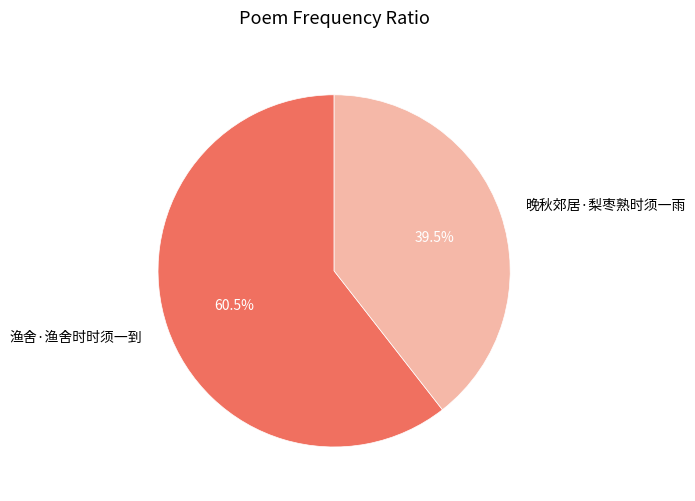

What is the largest slice in the pie chart?

渔舍·渔舍时时须一到